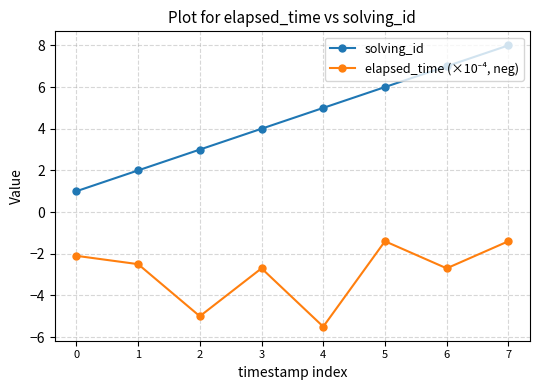

What is the value of the solving_id point at the 4th from the left?

4.0